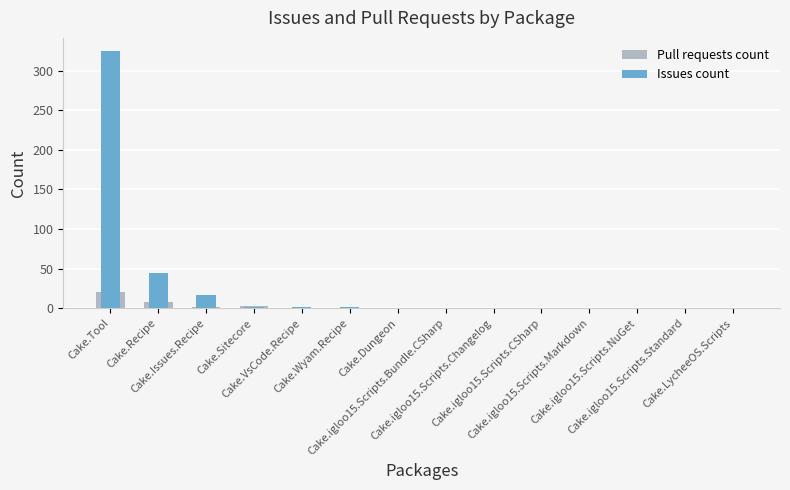

Rank the series by their maximum value, from lowest to highest.

Pull requests count, Issues count